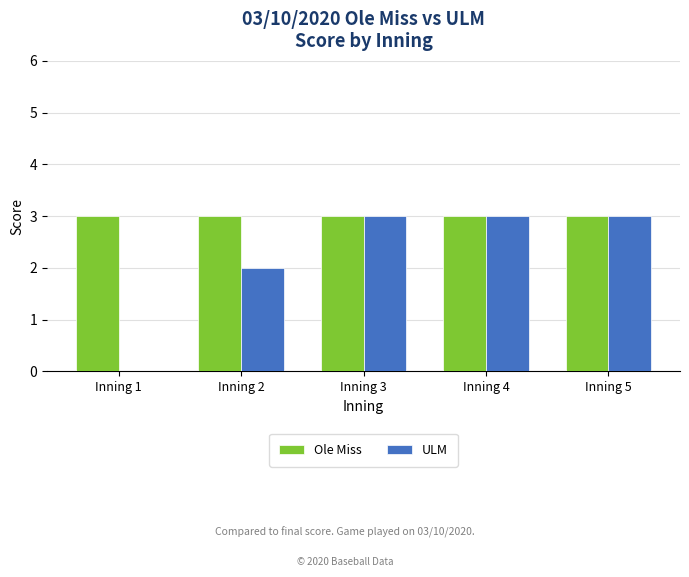

Which series has the largest total across all categories?

Ole Miss